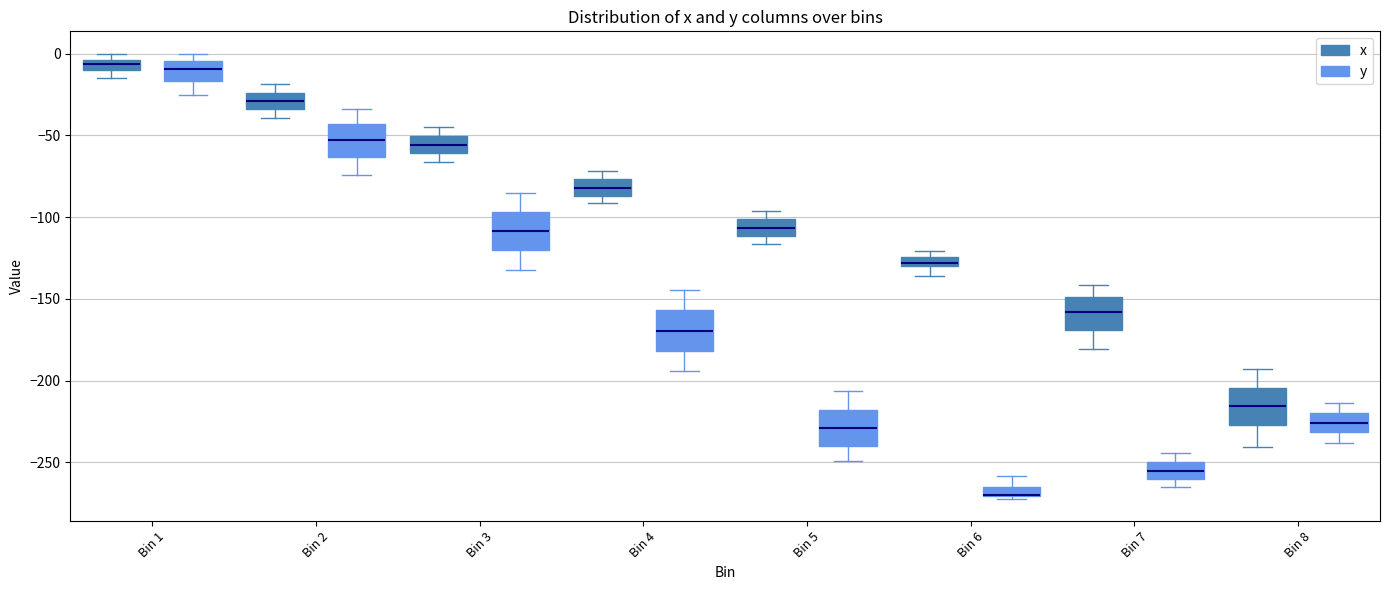

Where does the upper whisker of the box for Bin 3 (x) end on the y-axis? The values are not printed on the chart, so give them approximately, as read against the axis.

-45